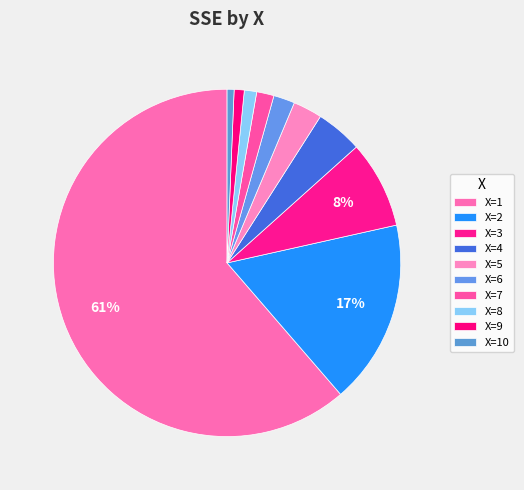

Count the number of slices in the pie.

10